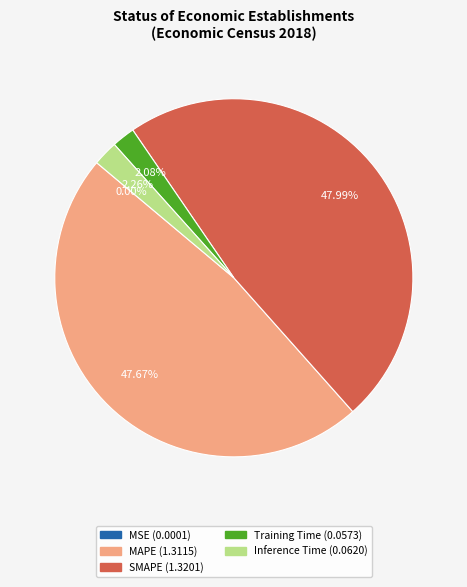

True or false: Inference Time accounts for 16% of the total.

False